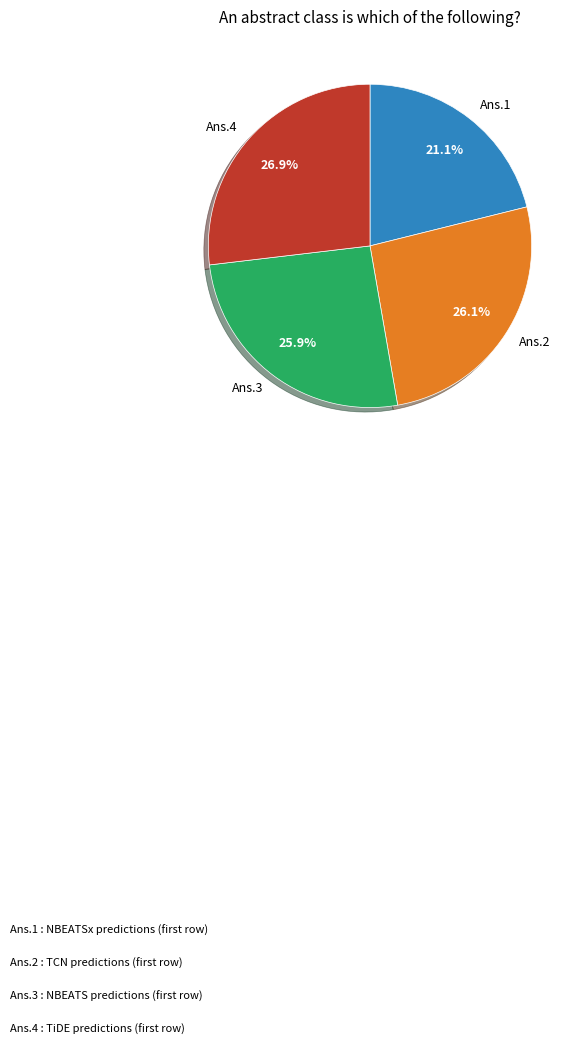

Does Ans.1 account for over 50% of the chart?

No